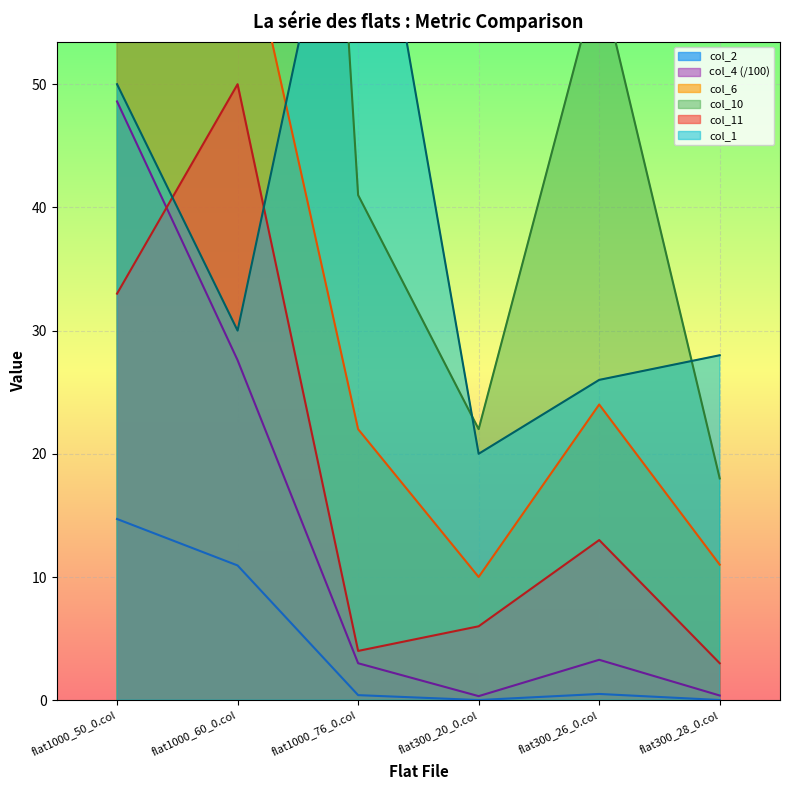

Reading left to right, extract all data points from this chart.

col_1: flat1000_50_0.col=50.0	flat1000_60_0.col=30.0	flat1000_76_0.col=76.0	flat300_20_0.col=20.0	flat300_26_0.col=26.0	flat300_28_0.col=28.0
col_2: flat1000_50_0.col=14.7	flat1000_60_0.col=10.9	flat1000_76_0.col=0.4	flat300_20_0.col=0.0	flat300_26_0.col=0.5	flat300_28_0.col=0.0
col_4: flat1000_50_0.col=48.6	flat1000_60_0.col=27.6	flat1000_76_0.col=3.0	flat300_20_0.col=0.3	flat300_26_0.col=3.3	flat300_28_0.col=0.4
col_6: flat1000_50_0.col=85.0	flat1000_60_0.col=66.0	flat1000_76_0.col=22.0	flat300_20_0.col=10.0	flat300_26_0.col=24.0	flat300_28_0.col=11.0
col_10: flat1000_50_0.col=201.0	flat1000_60_0.col=200.0	flat1000_76_0.col=41.0	flat300_20_0.col=22.0	flat300_26_0.col=59.0	flat300_28_0.col=18.0
col_11: flat1000_50_0.col=33.0	flat1000_60_0.col=50.0	flat1000_76_0.col=4.0	flat300_20_0.col=6.0	flat300_26_0.col=13.0	flat300_28_0.col=3.0